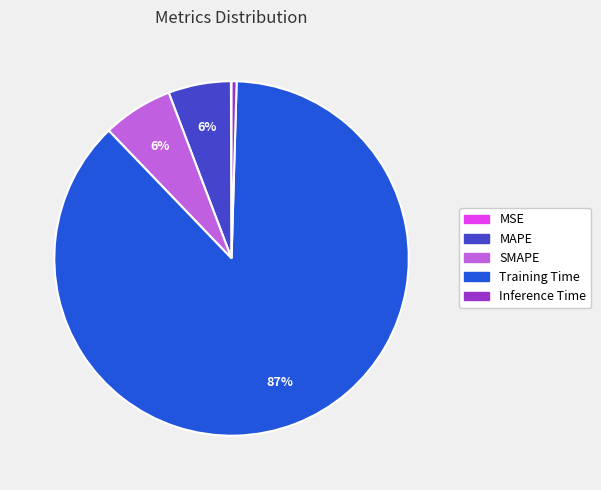

Between MAPE and Inference Time, which is larger?

MAPE